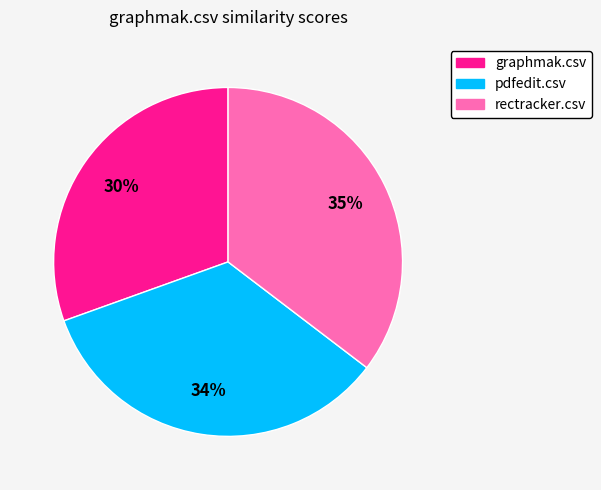

Rank the categories by value from lowest to highest.

graphmak.csv, pdfedit.csv, rectracker.csv